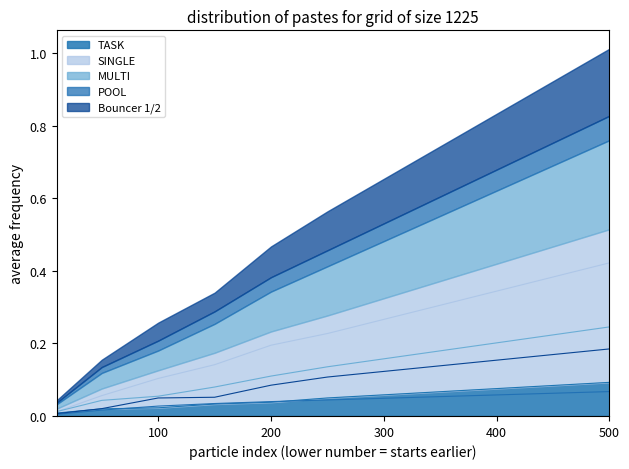

What value does the SINGLE series have at 200?

0.2